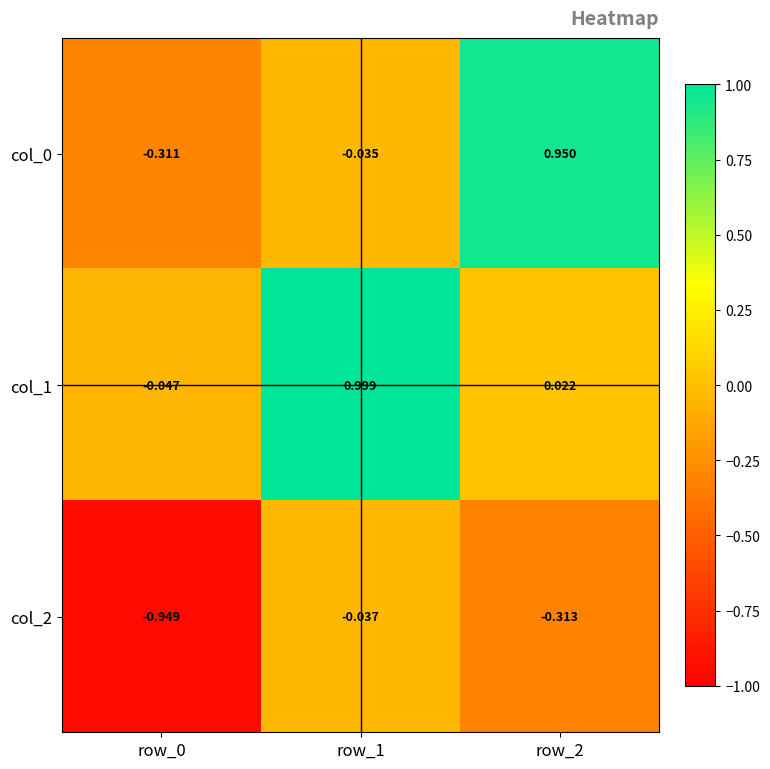

Is the value of col_1 at row_0 greater than the value of col_2 at row_0?

Yes